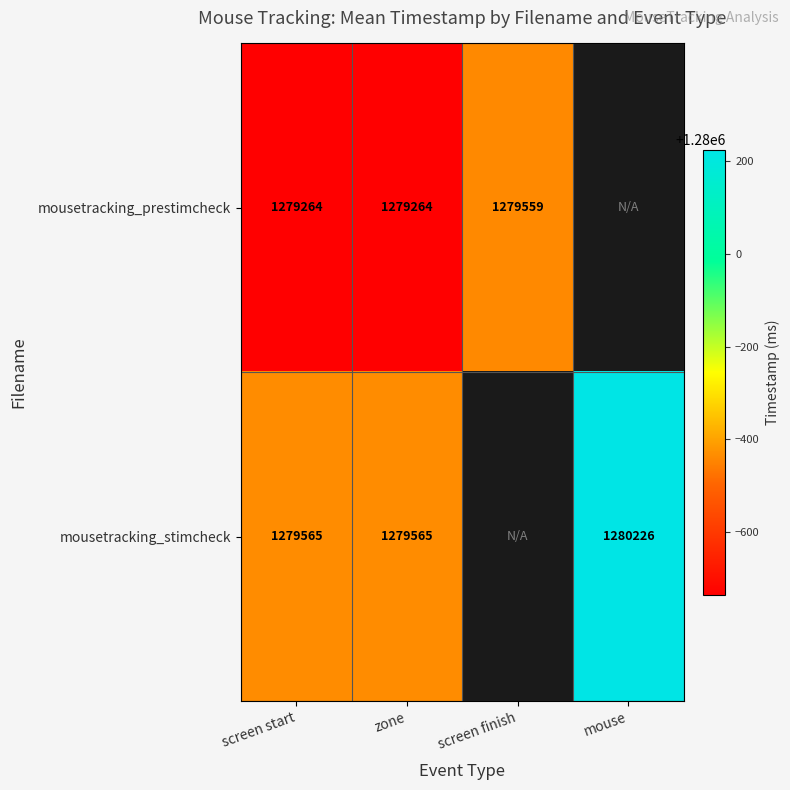

Rank the series at zone from highest to lowest value.

mousetracking_stimcheck, mousetracking_prestimcheck